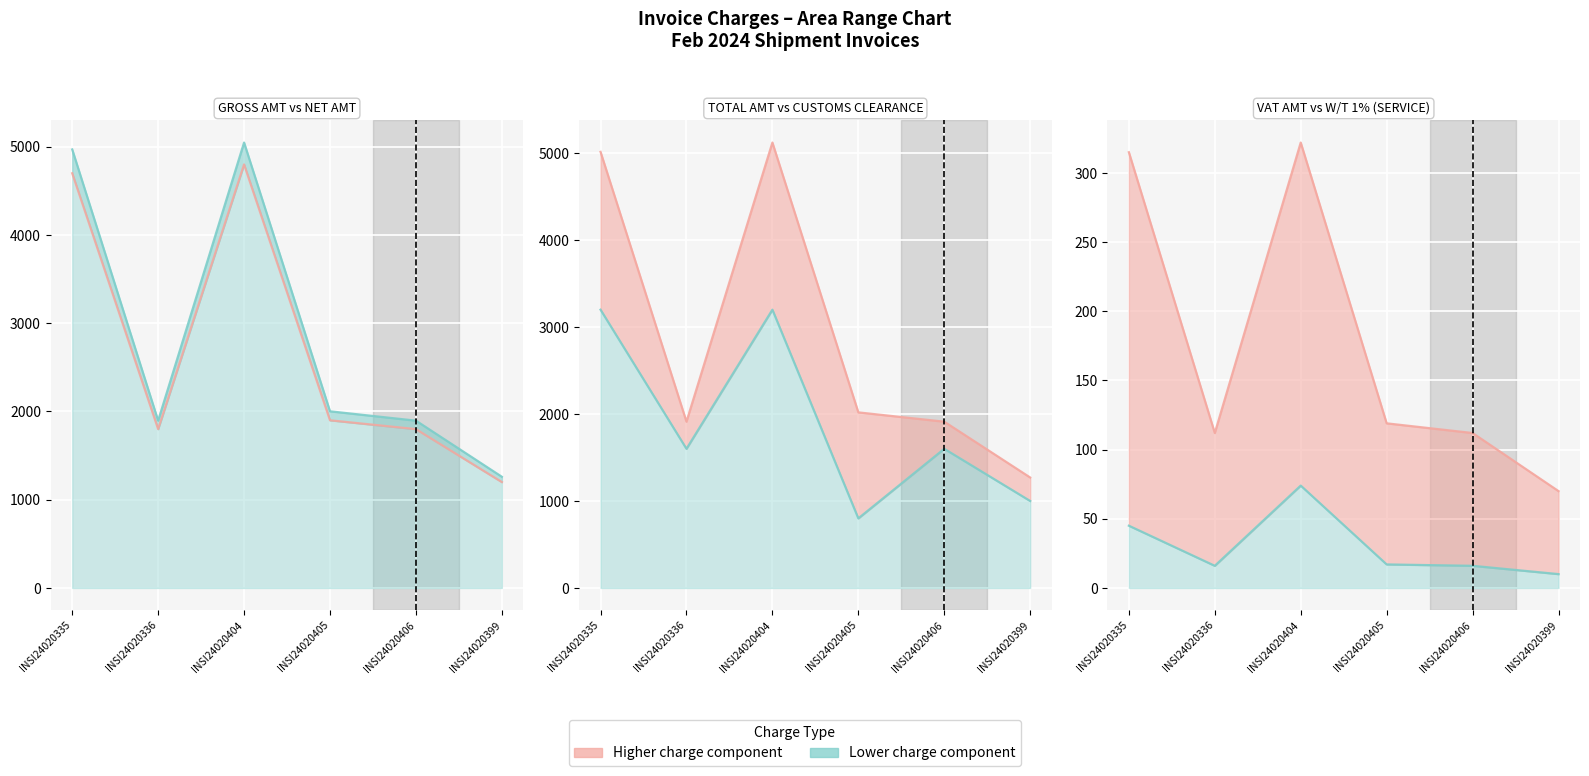

Where is VAT AMT nearest to the value 3196?

INSI24020405